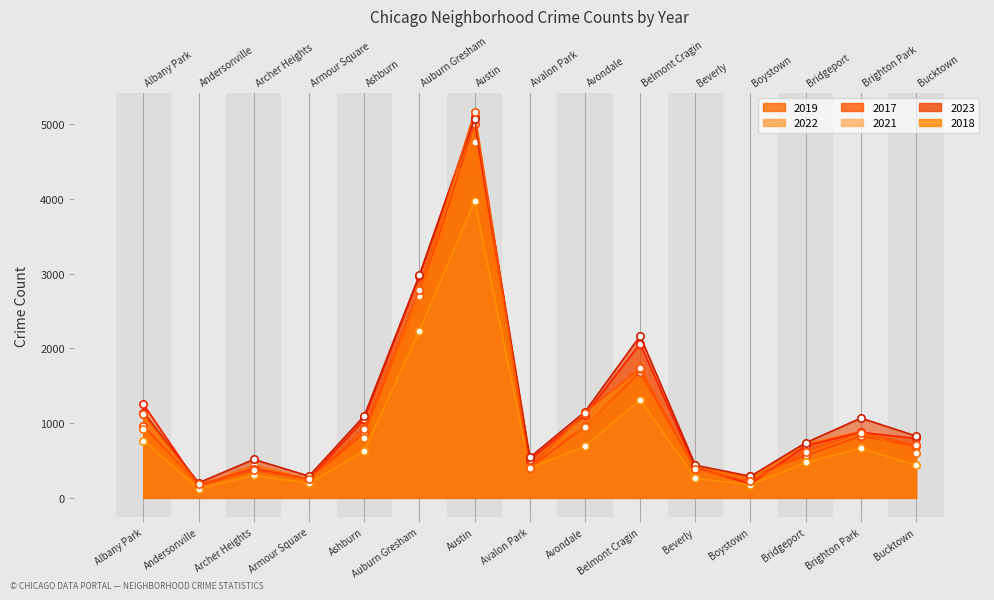

At which category is the sum across all series the highest?

Austin